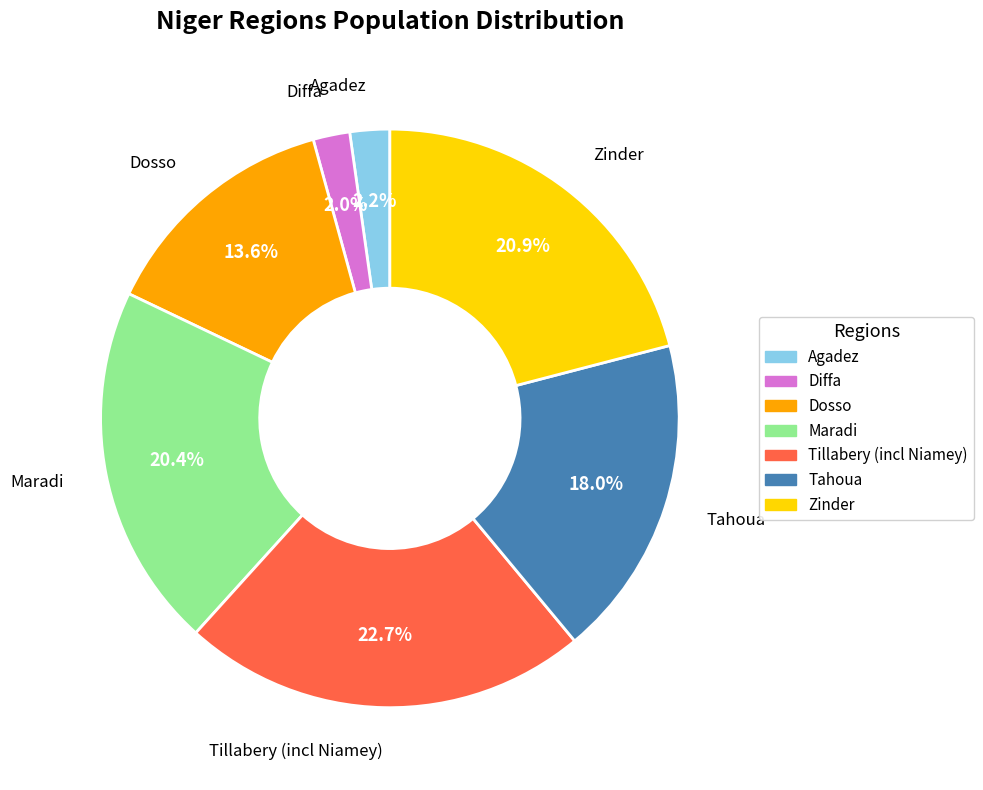

To the nearest percent, what is the combined percentage of Tillabery (incl Niamey) and Diffa?

25%